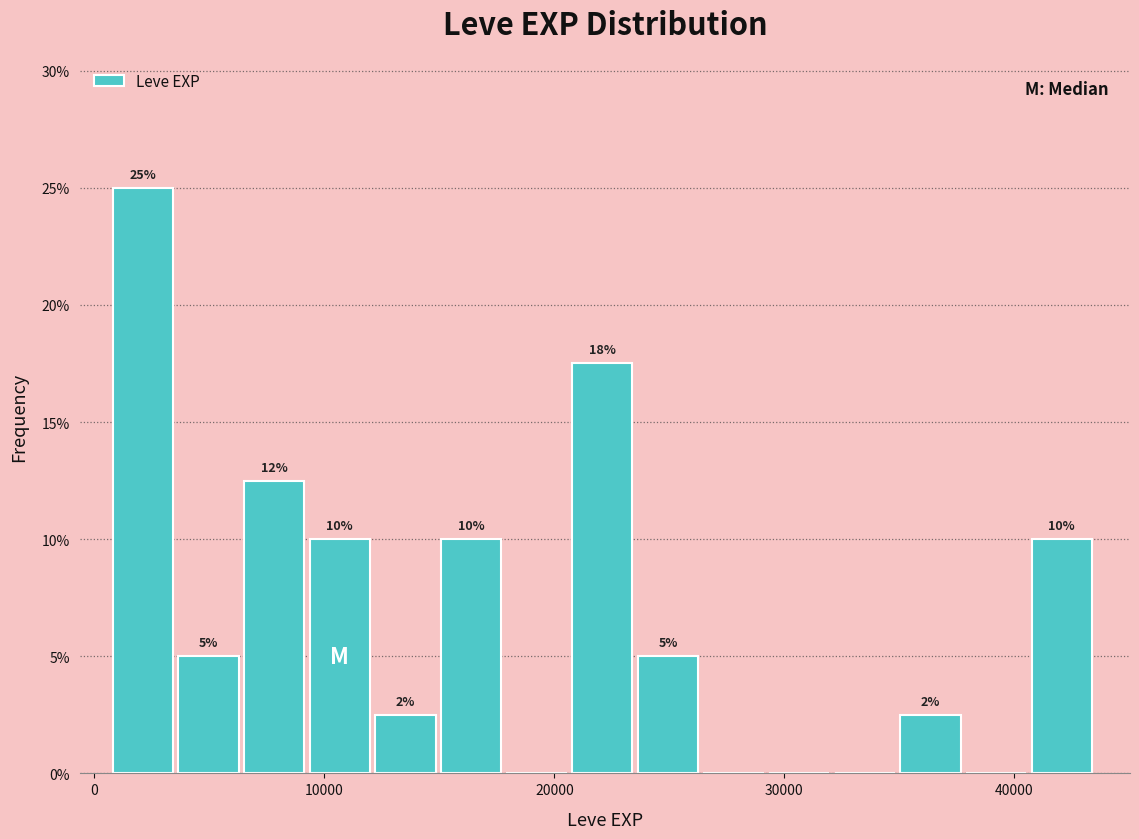

Around what value on the x-axis is the tallest bar? Give the approximate position of its centre, as read against the axis.

2000